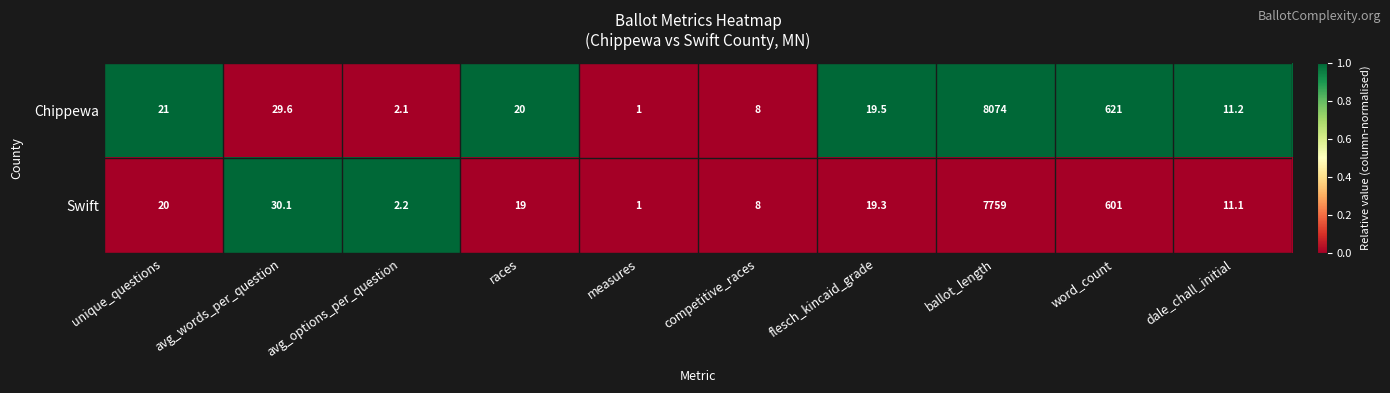

How many series are shown in this chart?

2